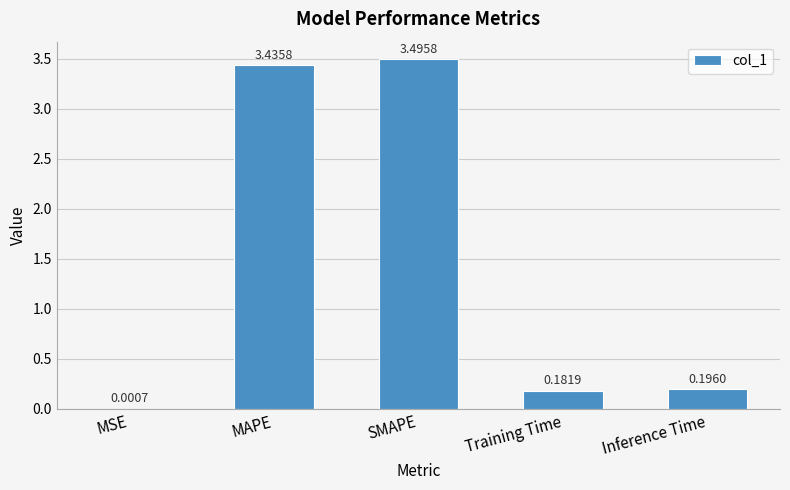

Where is the data nearest to the value 1?

Inference Time